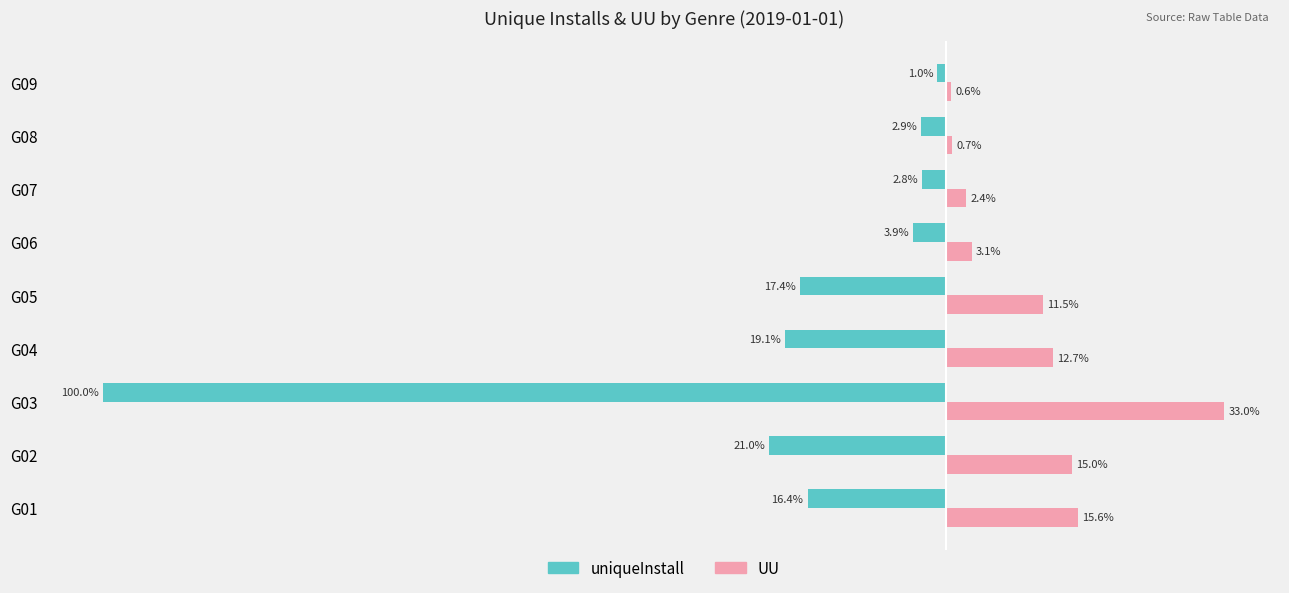

Which label corresponds to the largest value in the chart?

G03